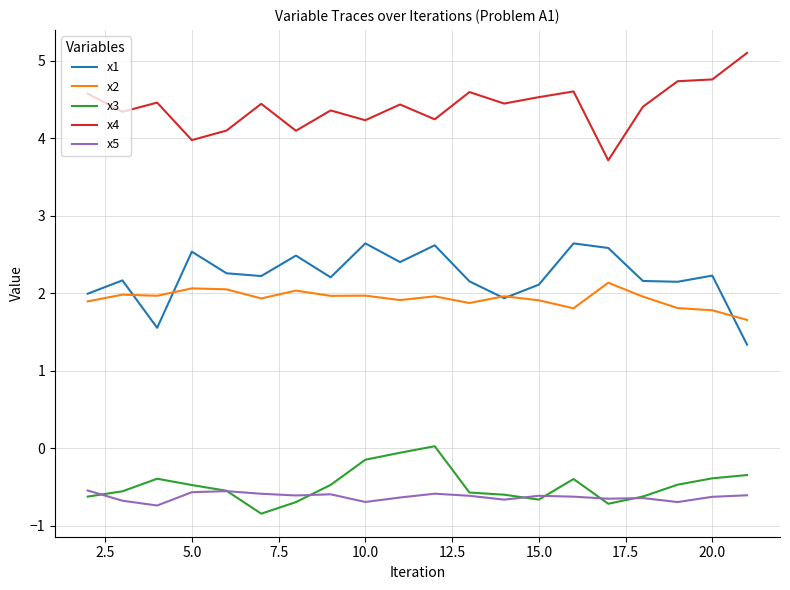

In x5, how many points are lower than both neighbors (excluding endpoints)?

6